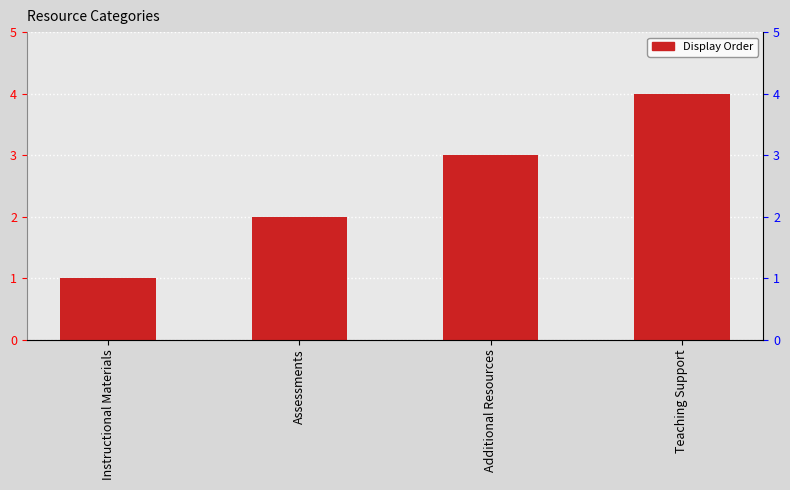

Approximately how many times larger is the value at Assessments compared to Instructional Materials?

2.0